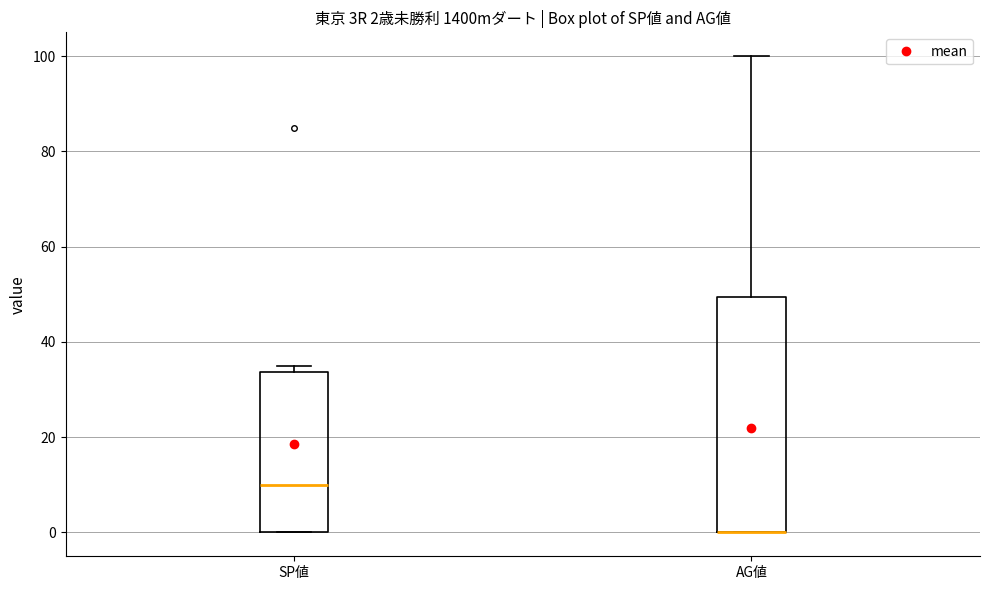

Comparing the boxes themselves (not the whiskers), which one is the tallest?

AG値